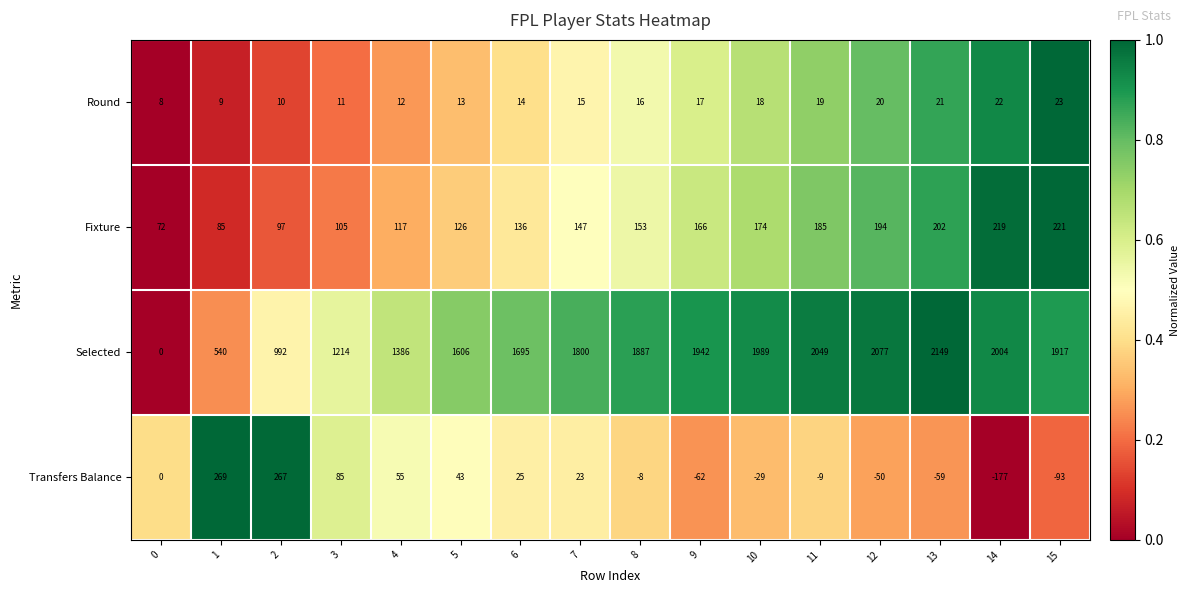

How many values in the Round series are below 16?

8